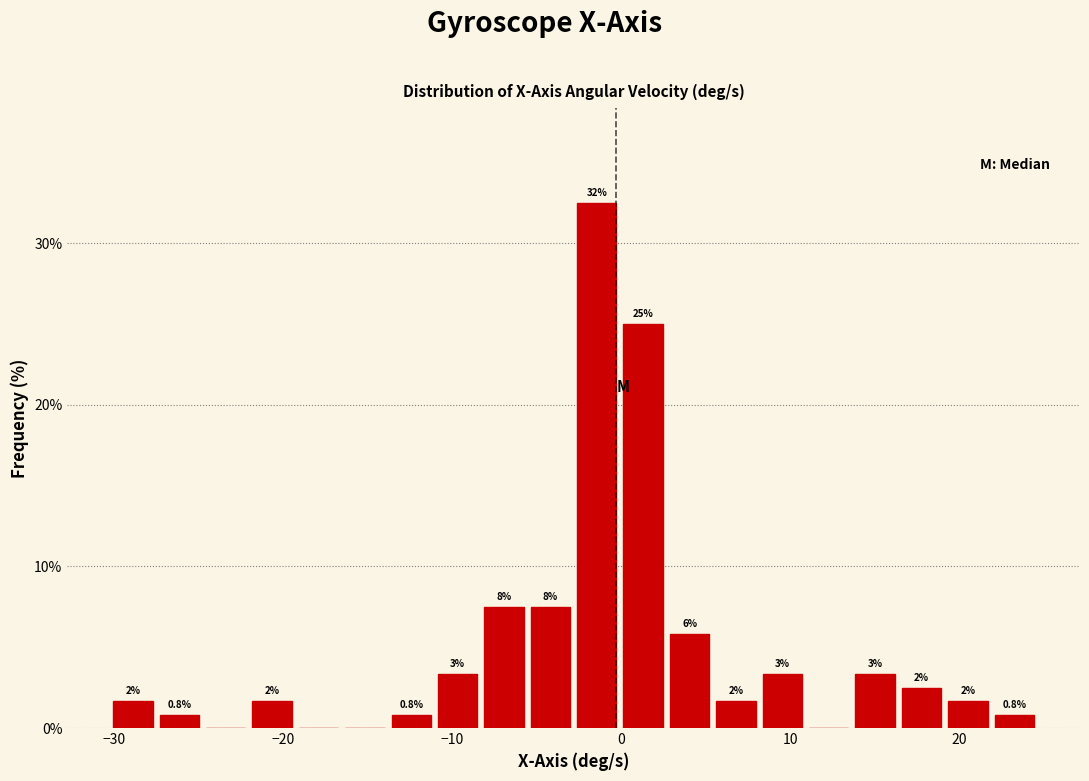

Around what value on the x-axis is the tallest bar? Give the approximate position of its centre, as read against the axis.

-1